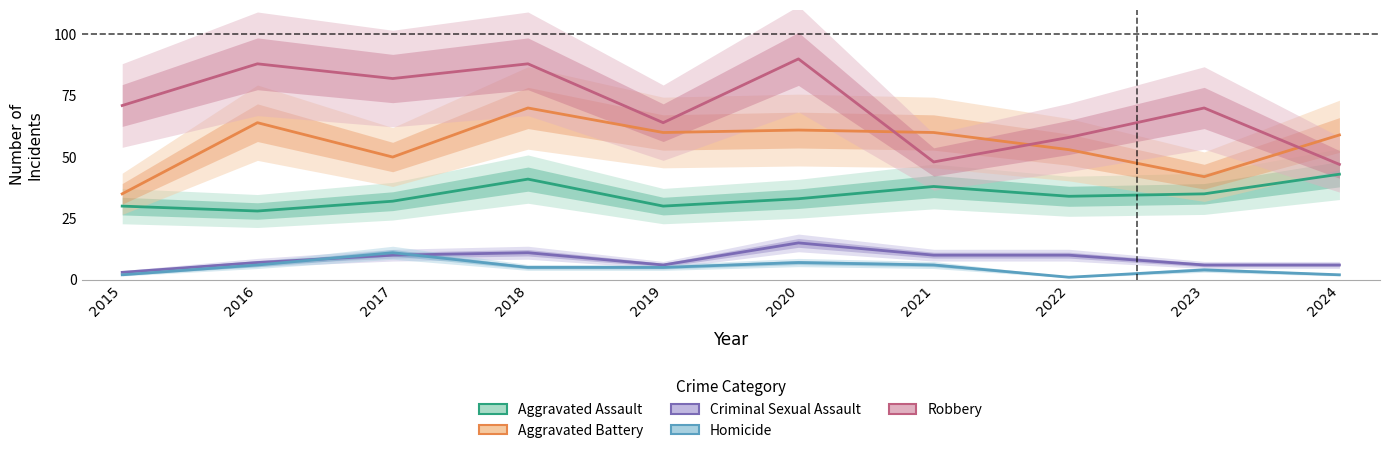

What is the approximate value of Homicide at 2023?

4